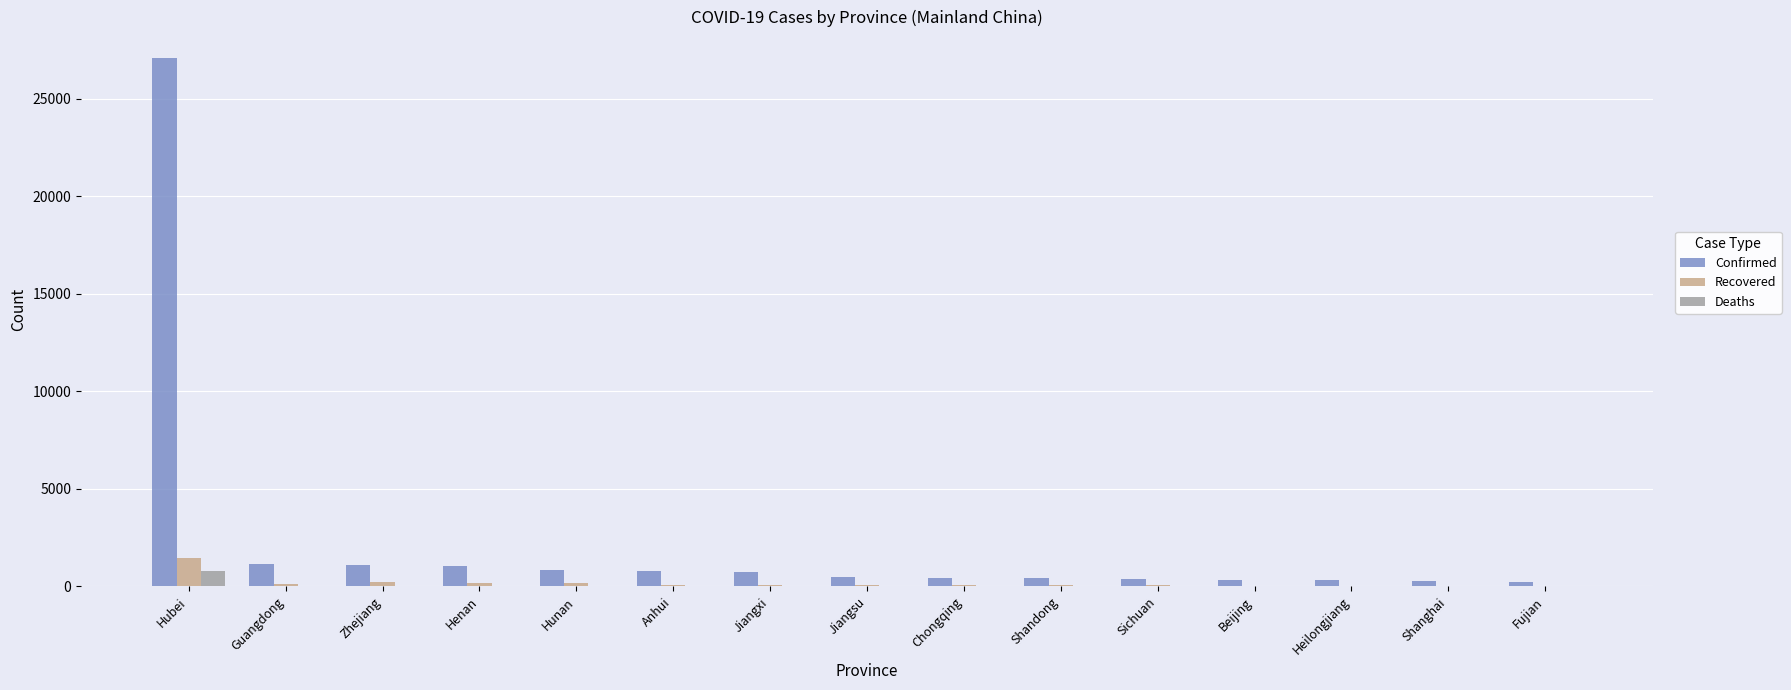

Which series has the largest range (max minus min)?

Confirmed